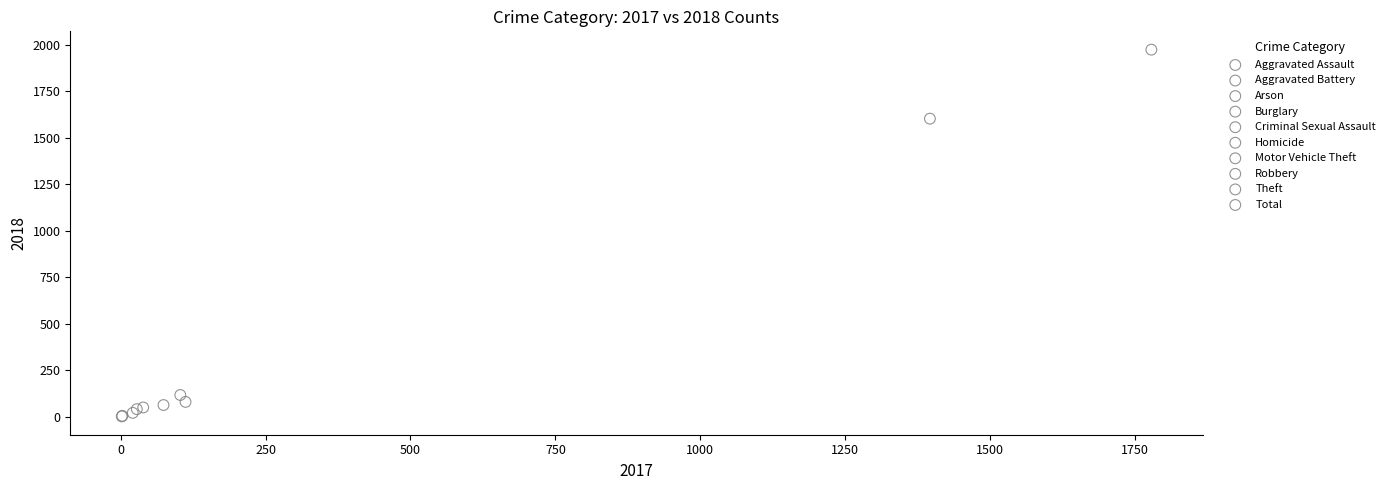

What are all the series names shown in the legend?

Aggravated Assault, Aggravated Battery, Arson, Burglary, Criminal Sexual Assault, Homicide, Motor Vehicle Theft, Robbery, Theft, Total